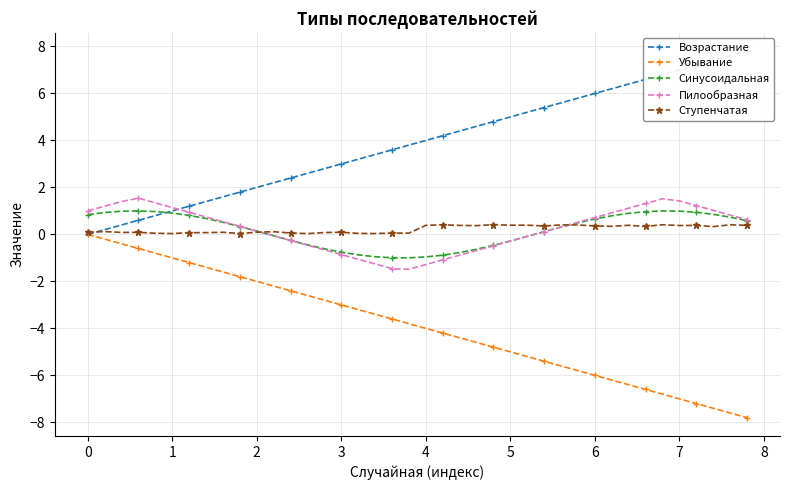

True or false: Синусоидальная and Убывание cross at least once.

False